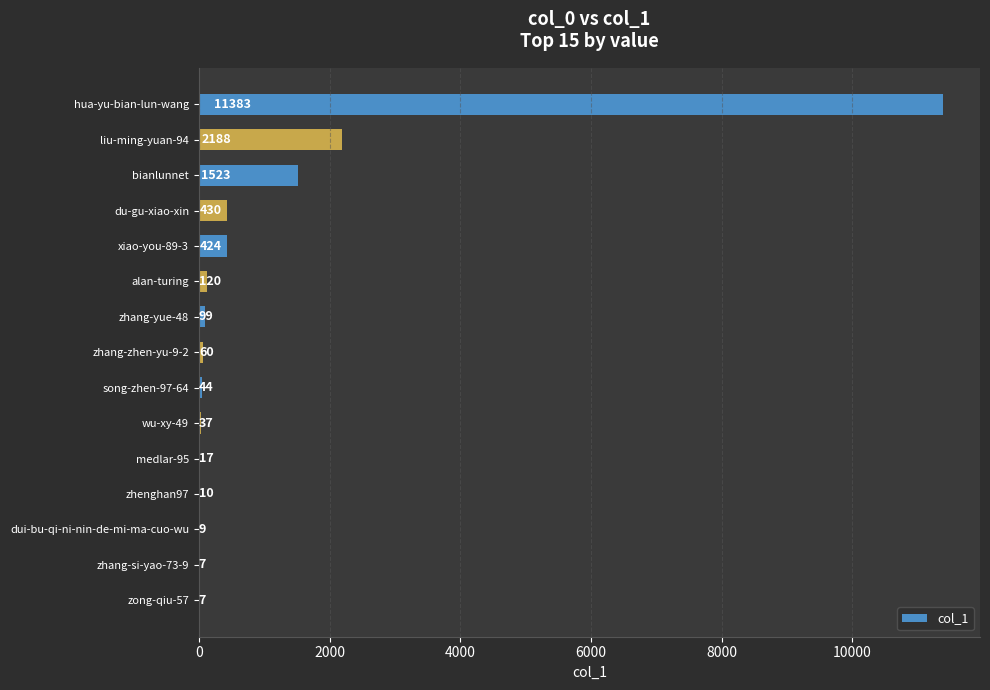

Where is the data nearest to the value 5695?

liu-ming-yuan-94